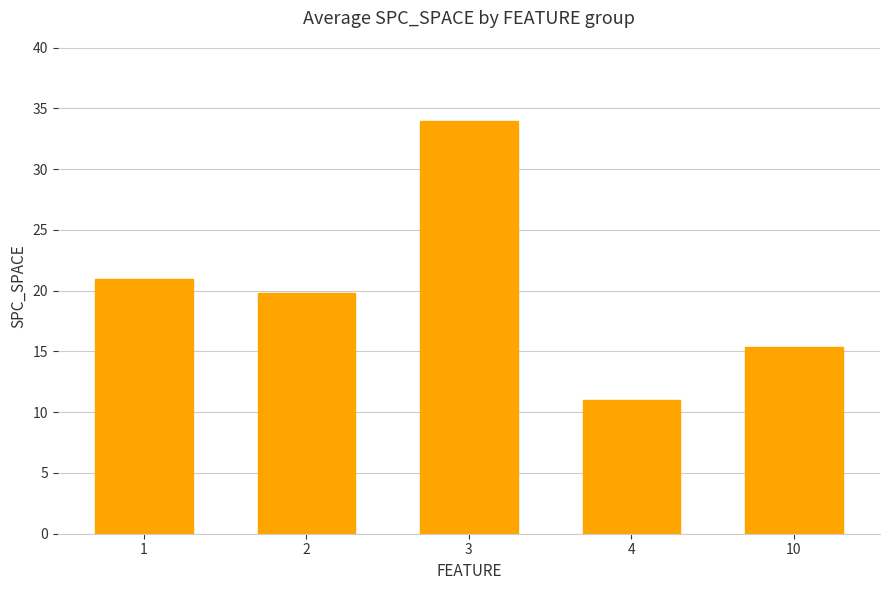

How many bars are there in total?

5